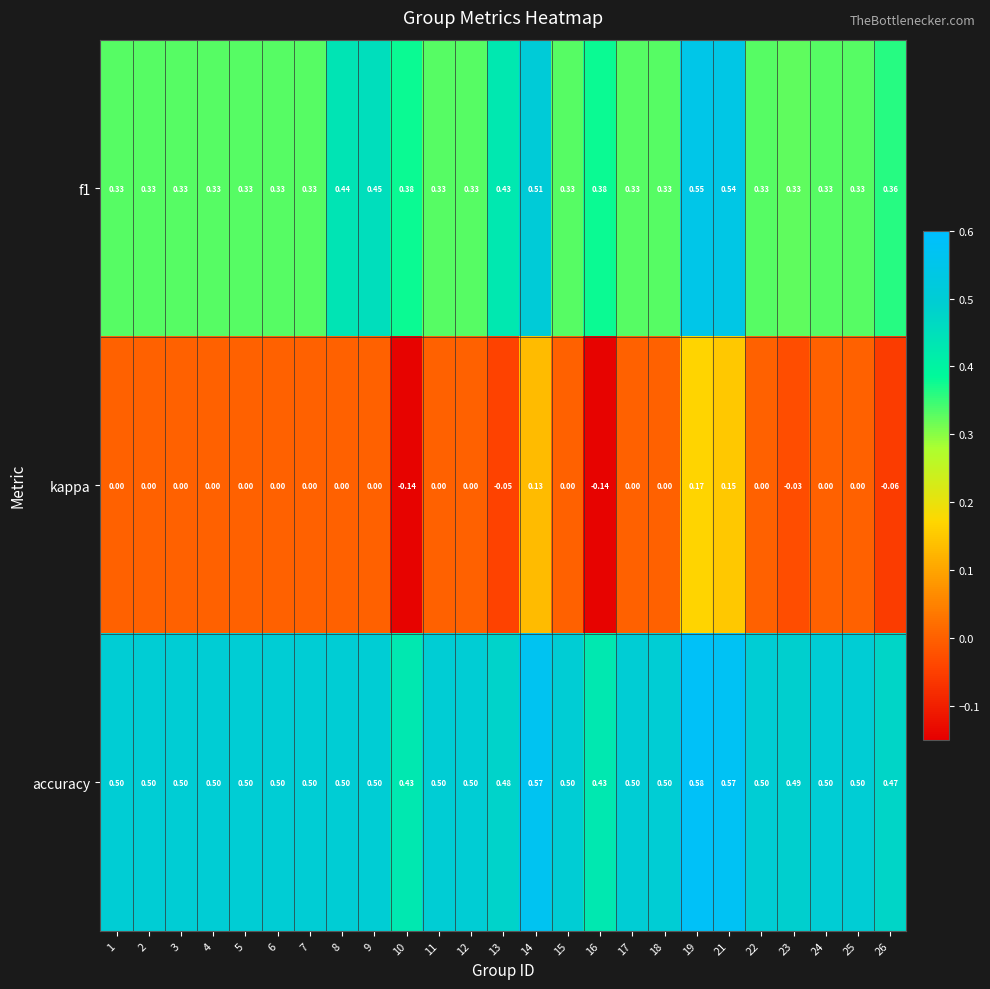

At which category is the sum across all series the highest?

19